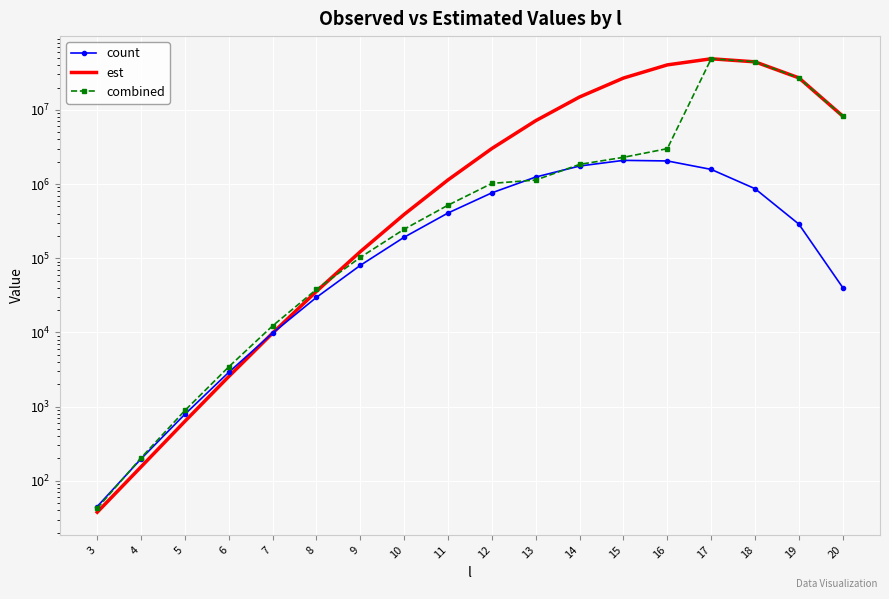

What is the sum of the est values at 20 and 18?

52611244.7